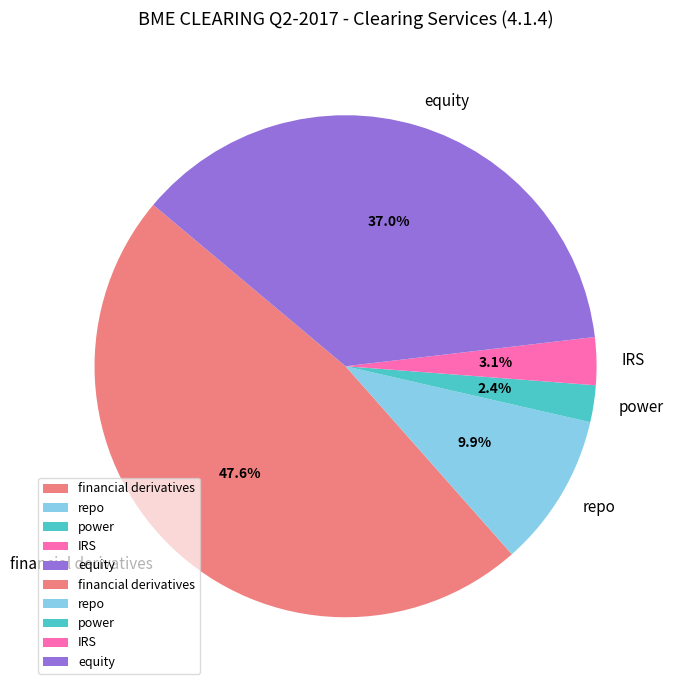

To the nearest percent, what is the difference between the largest and smallest slice percentages?

45%